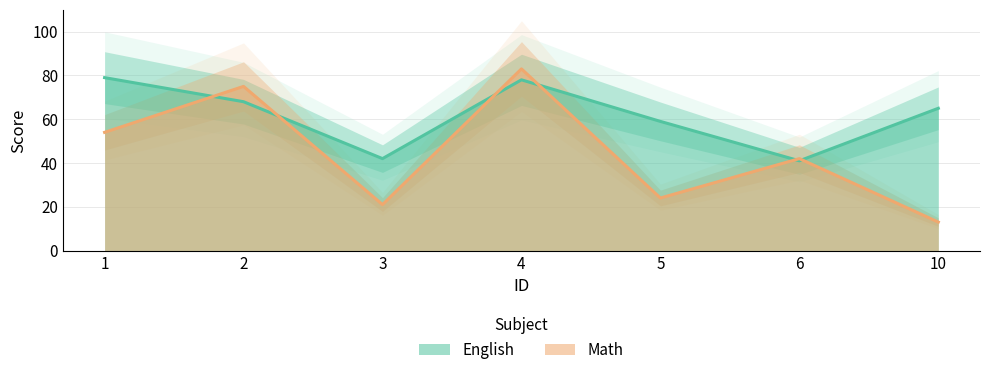

At how many categories does at least one series exceed 20?

7